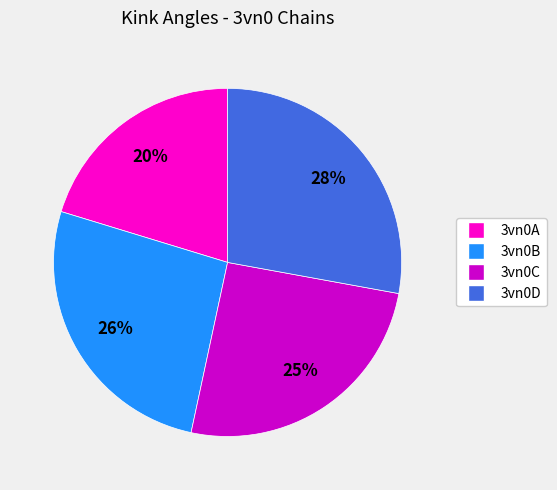

To the nearest percent, what is the average slice percentage?

25%